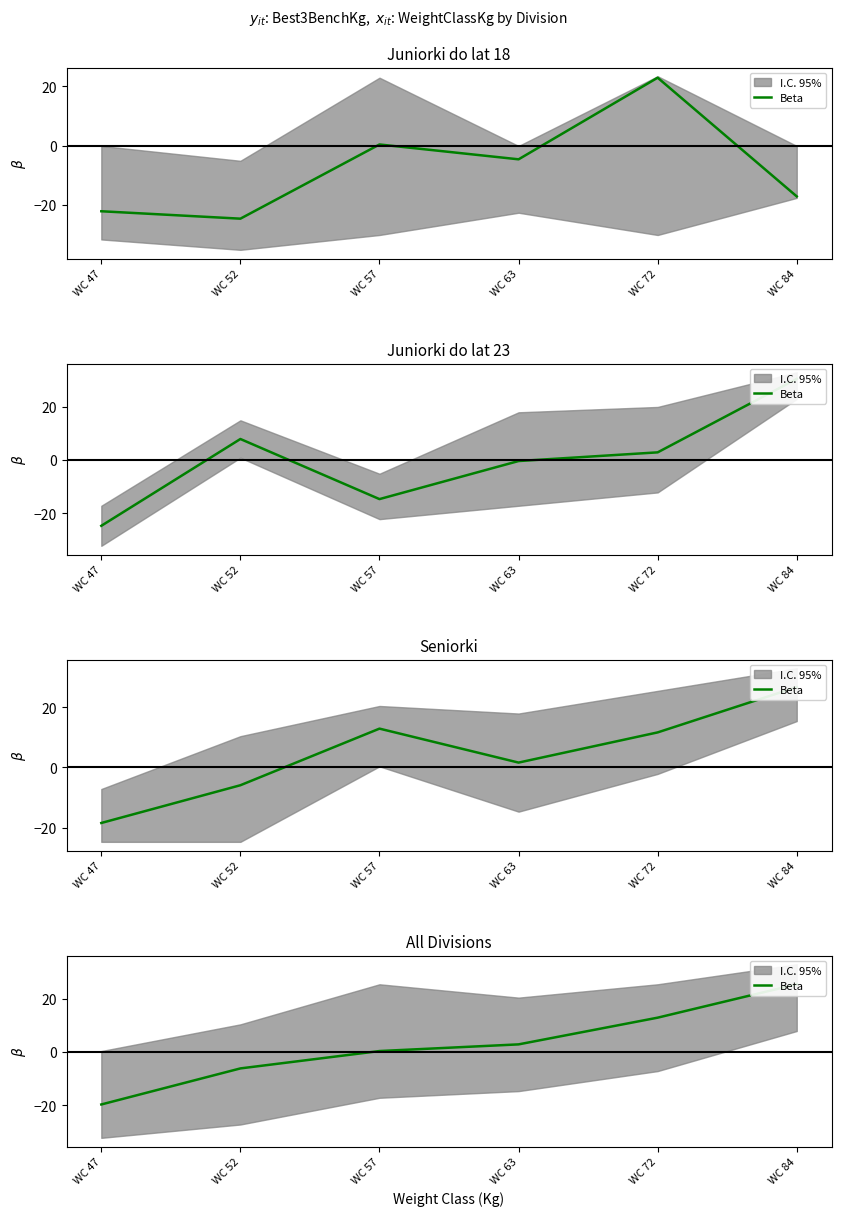

At which label does the data first exceed 2?

WC 63